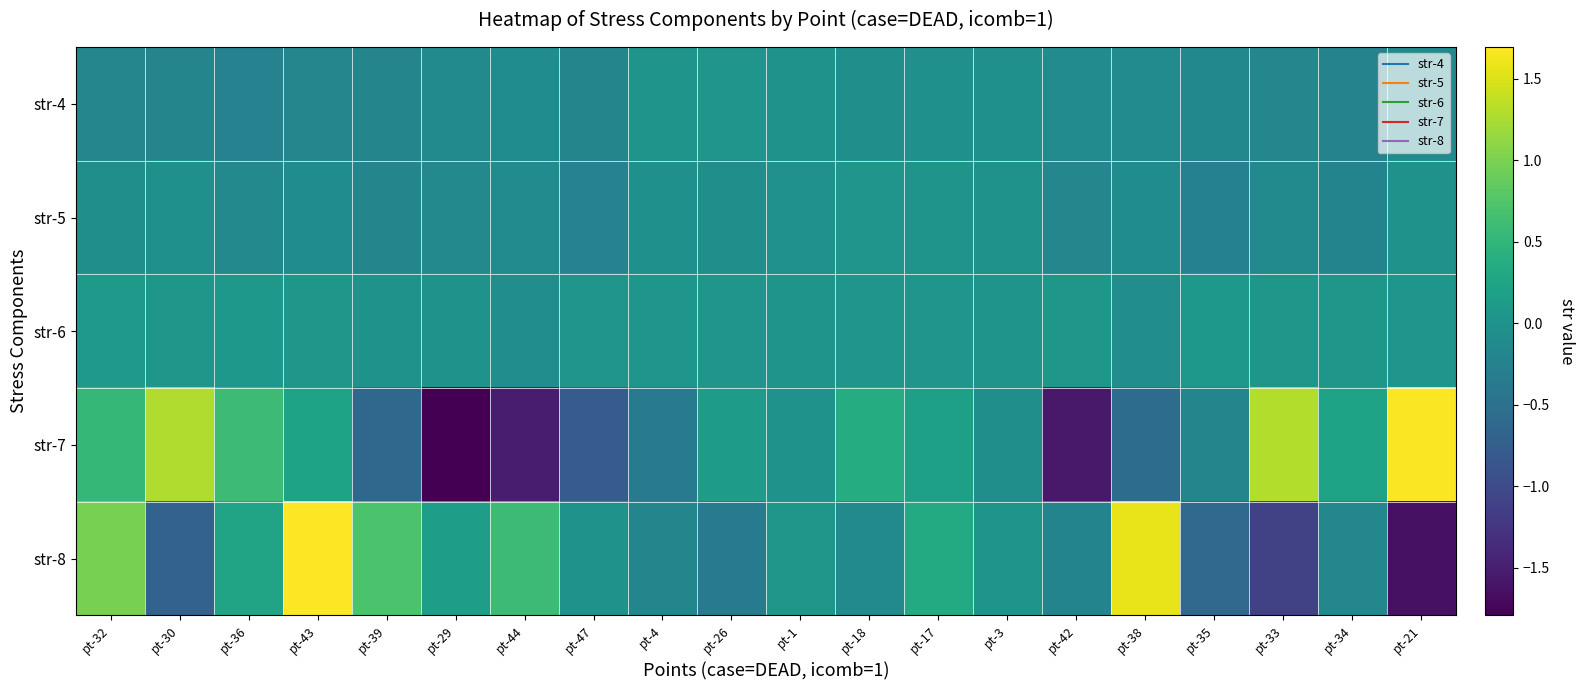

Rank the series by their maximum value, from lowest to highest.

str-4, str-5, str-6, str-7, str-8